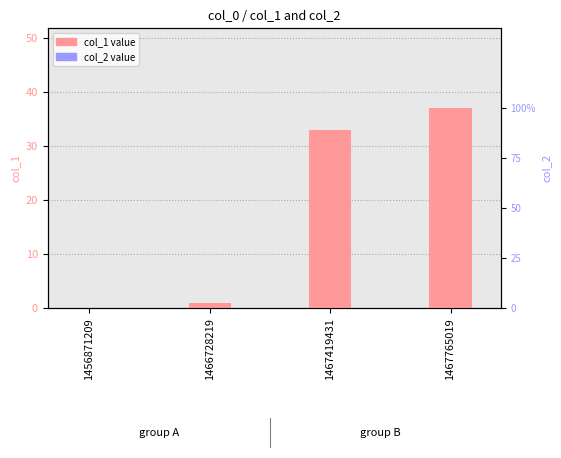

Rank the series by their maximum value, from highest to lowest.

col_1, col_2